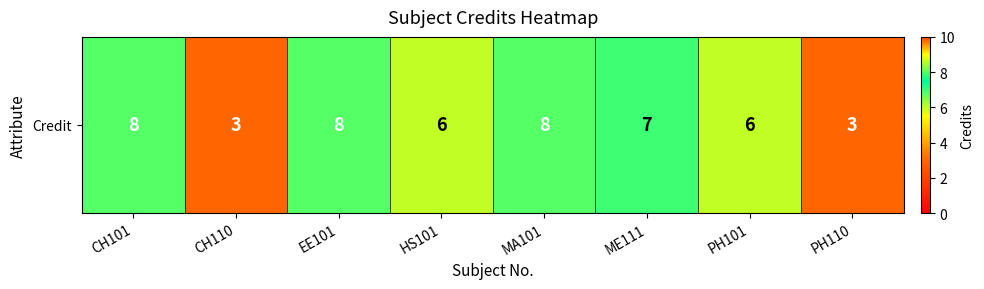

List the labels in order of value, smallest first.

CH110, PH110, HS101, PH101, ME111, CH101, EE101, MA101